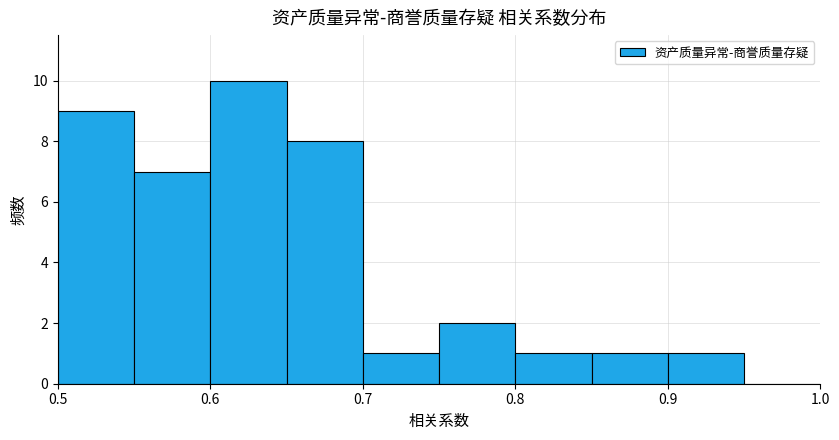

Which range on the x-axis has the tallest bar?

0.60 to 0.65